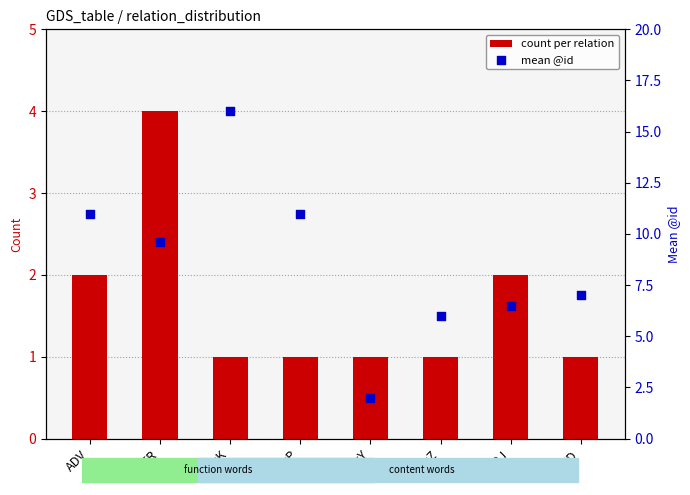

What is the total value across all series at ATR?

13.6